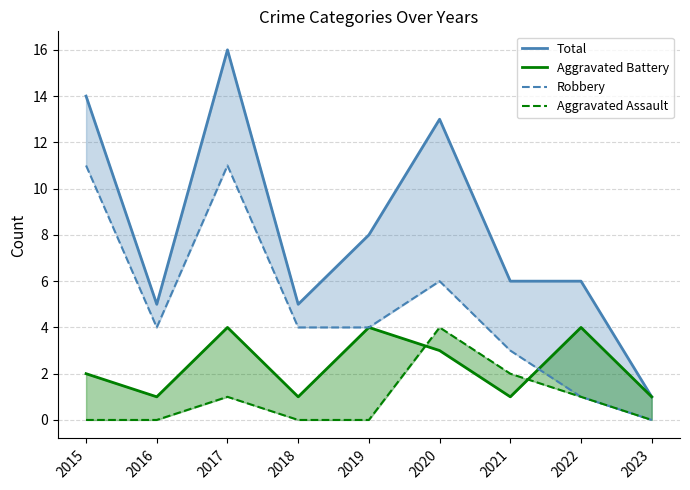

How many lines are shown in the chart?

4